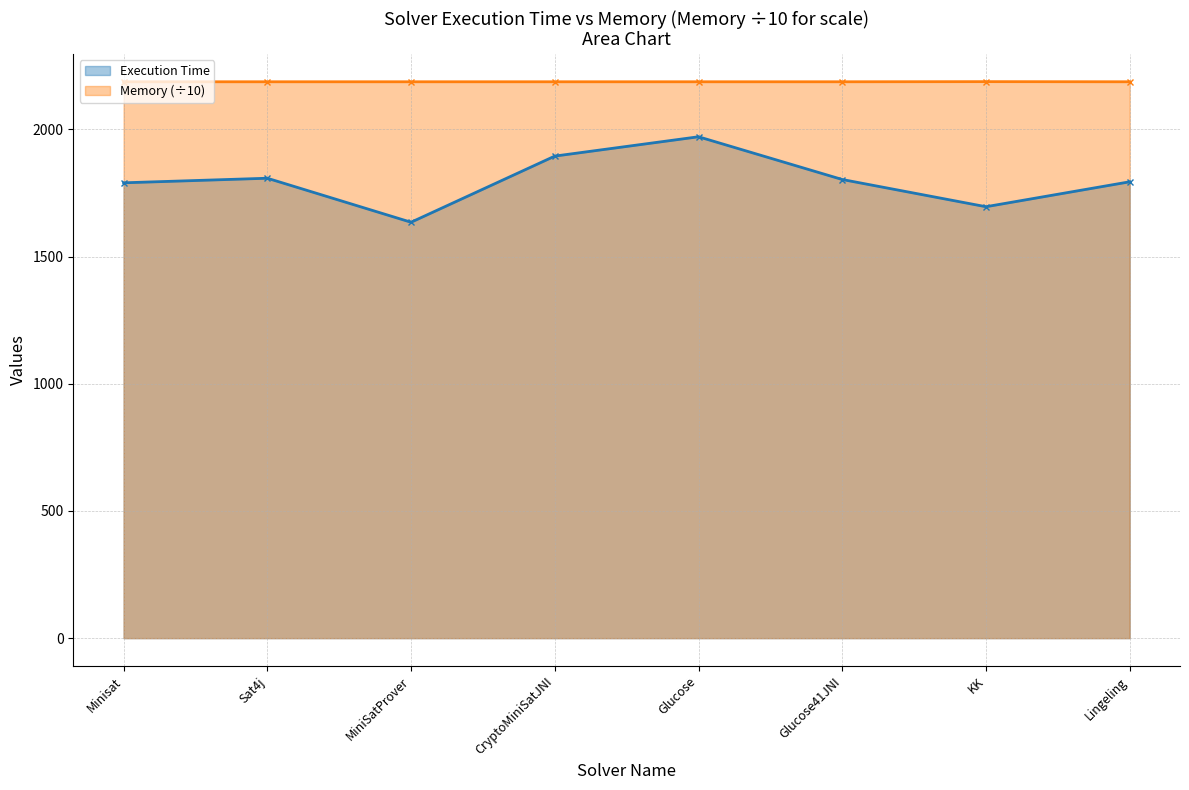

What are all the series names shown in the legend?

Execution Time, Memory (÷10)